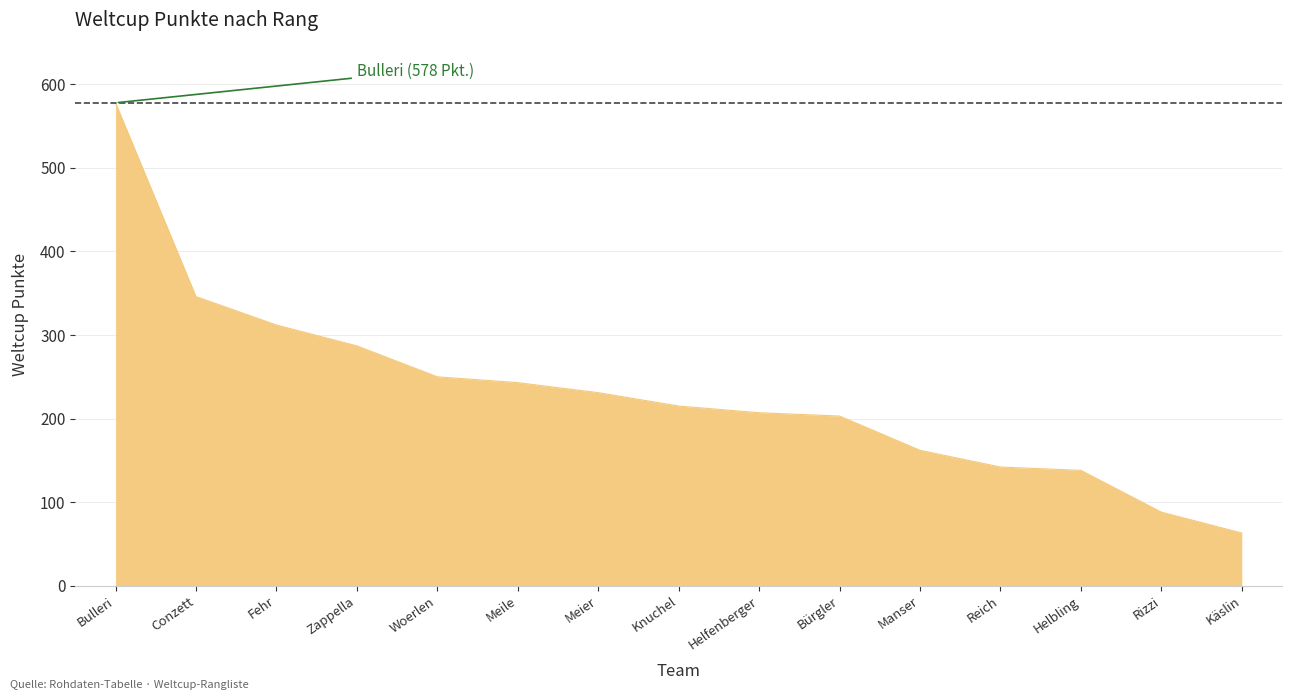

Where is the data nearest to the value 320?

Fehr